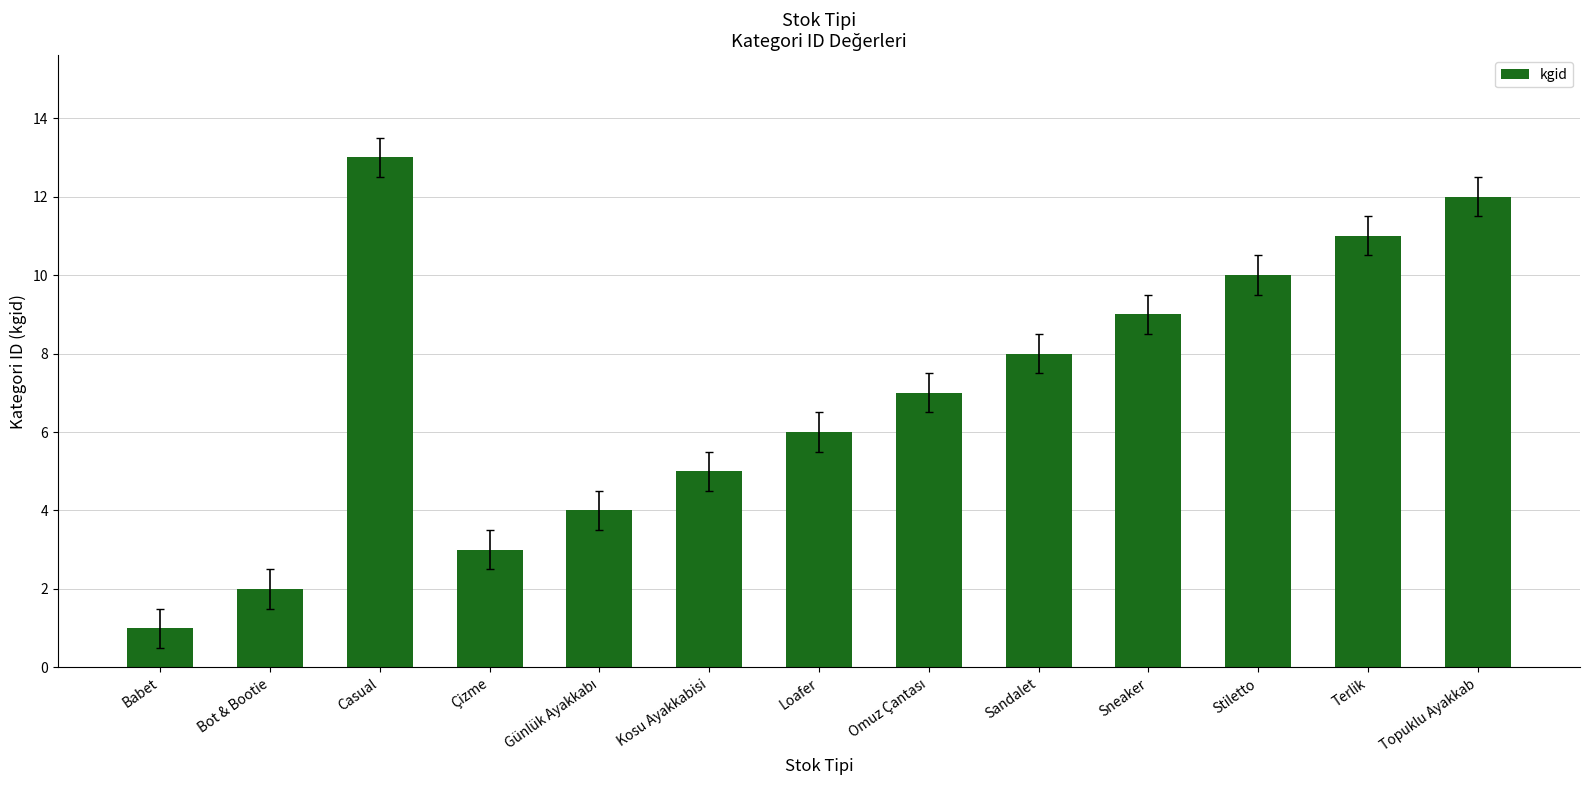

Which label corresponds to the smallest value in the chart?

Babet